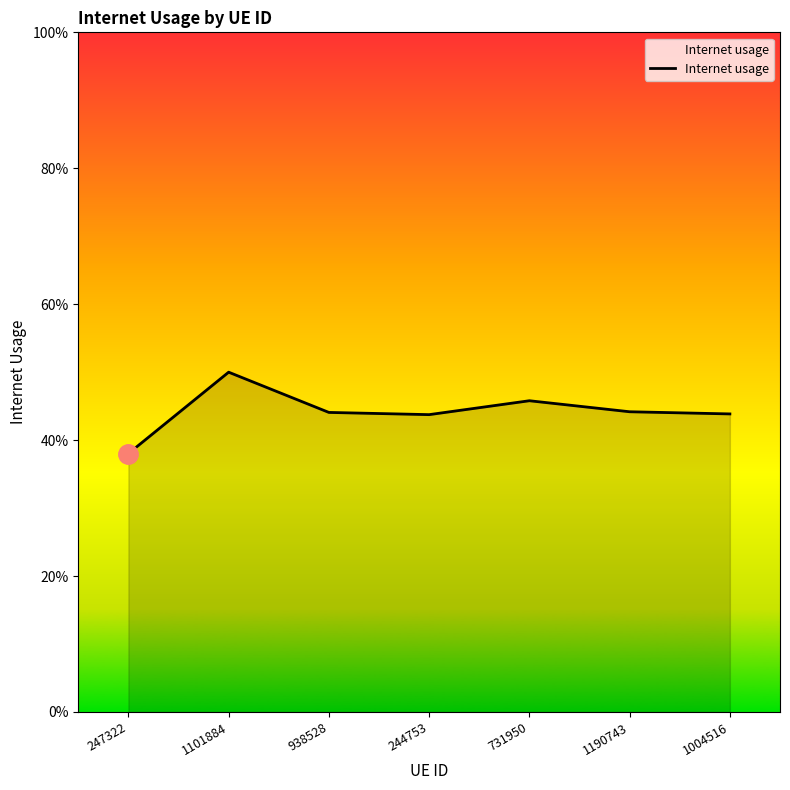

Is this an area chart (filled region under the line)?

Yes